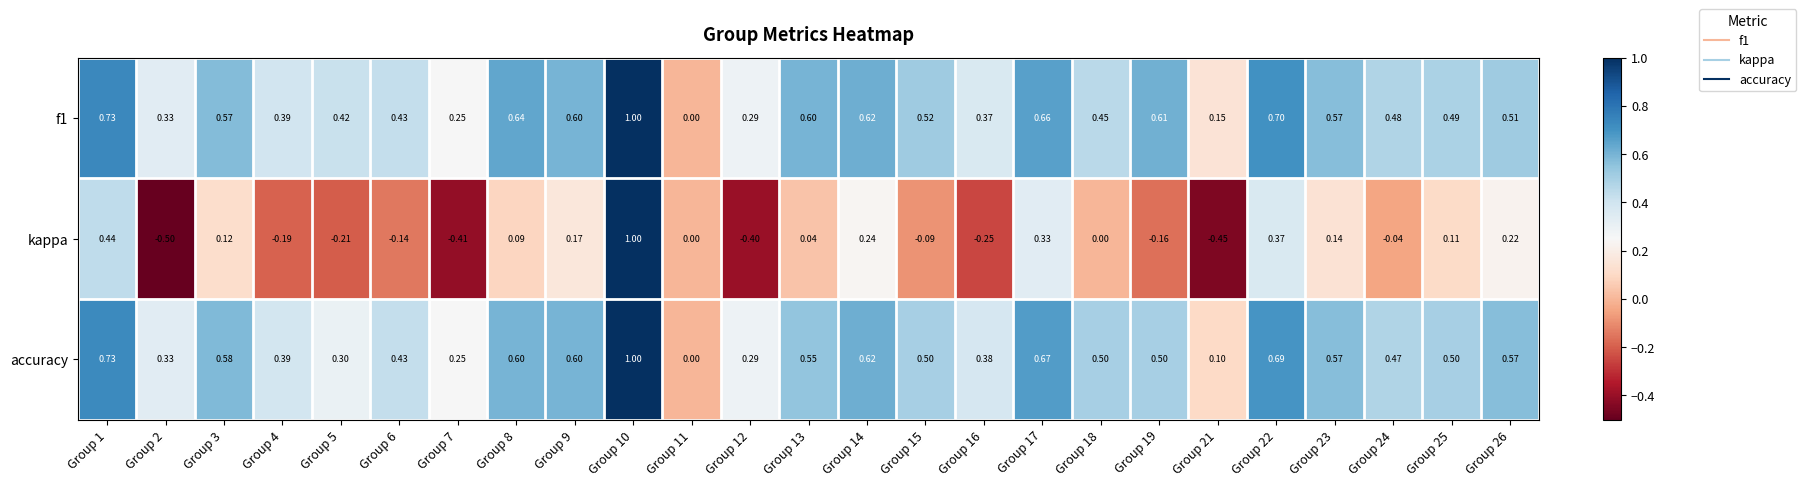

Which series has the largest range (max minus min)?

kappa